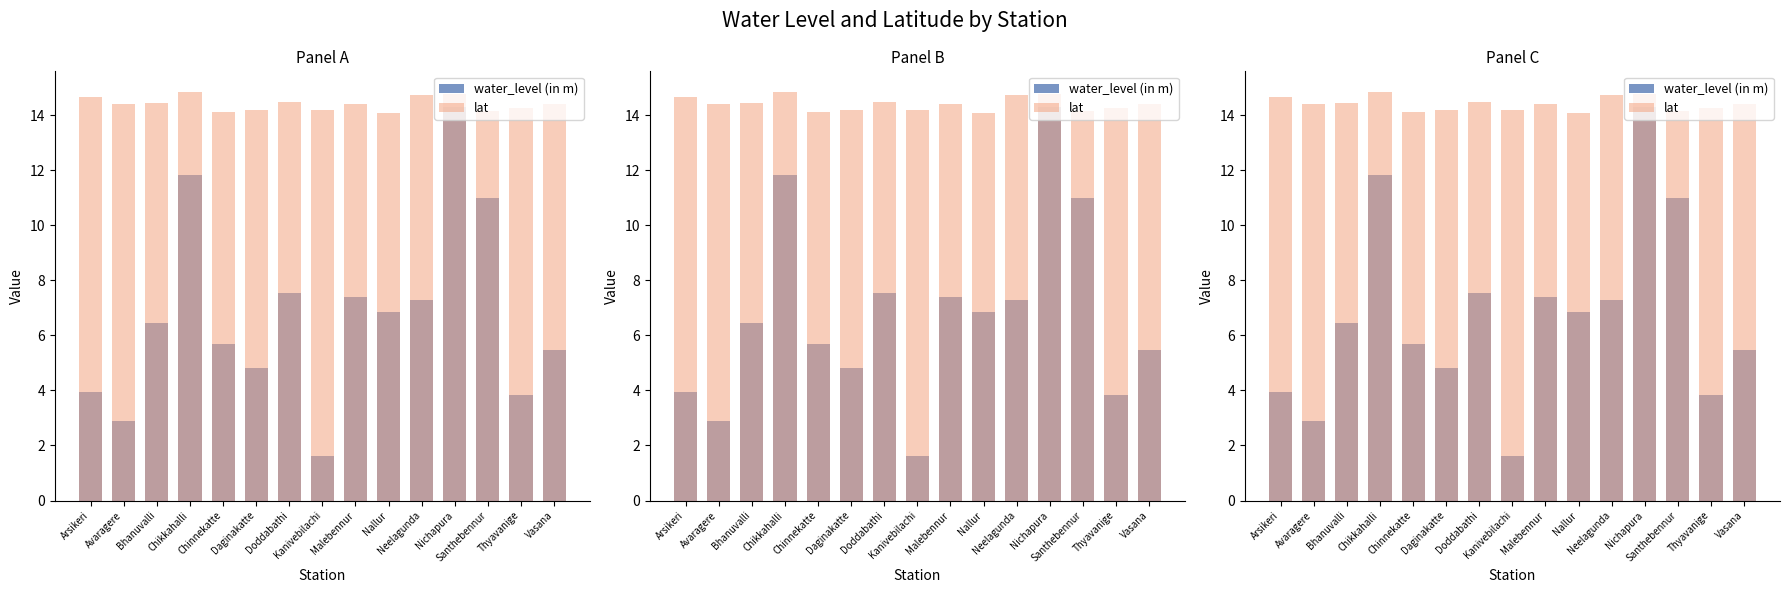

Between Chinnekatte and Nallur, which is larger?

Nallur